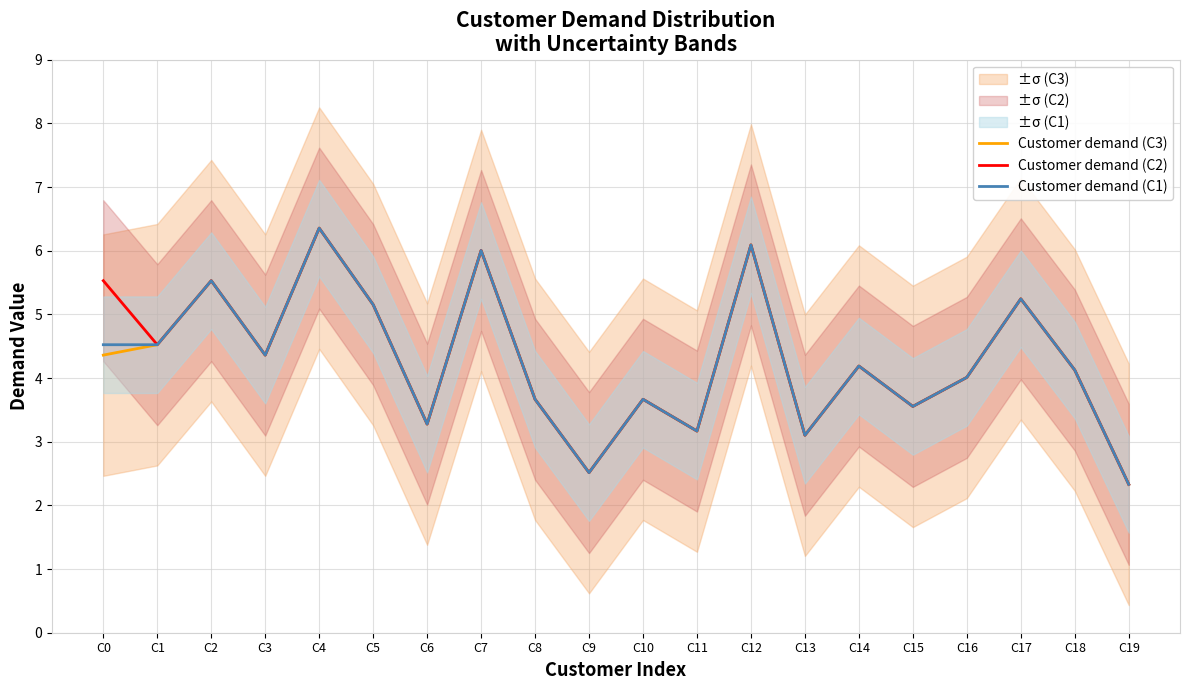

Is it true that Customer demand (C2) equals 3.2 at C11?

True